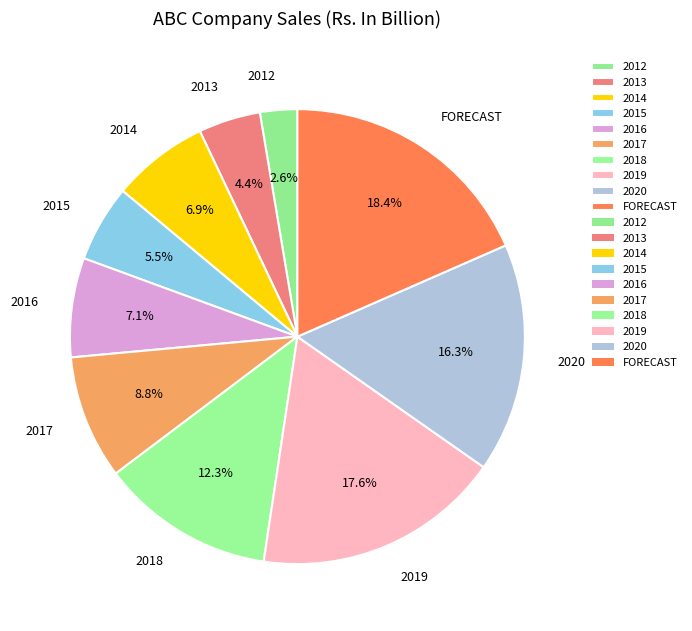

Which category has the smallest portion of the pie?

2012